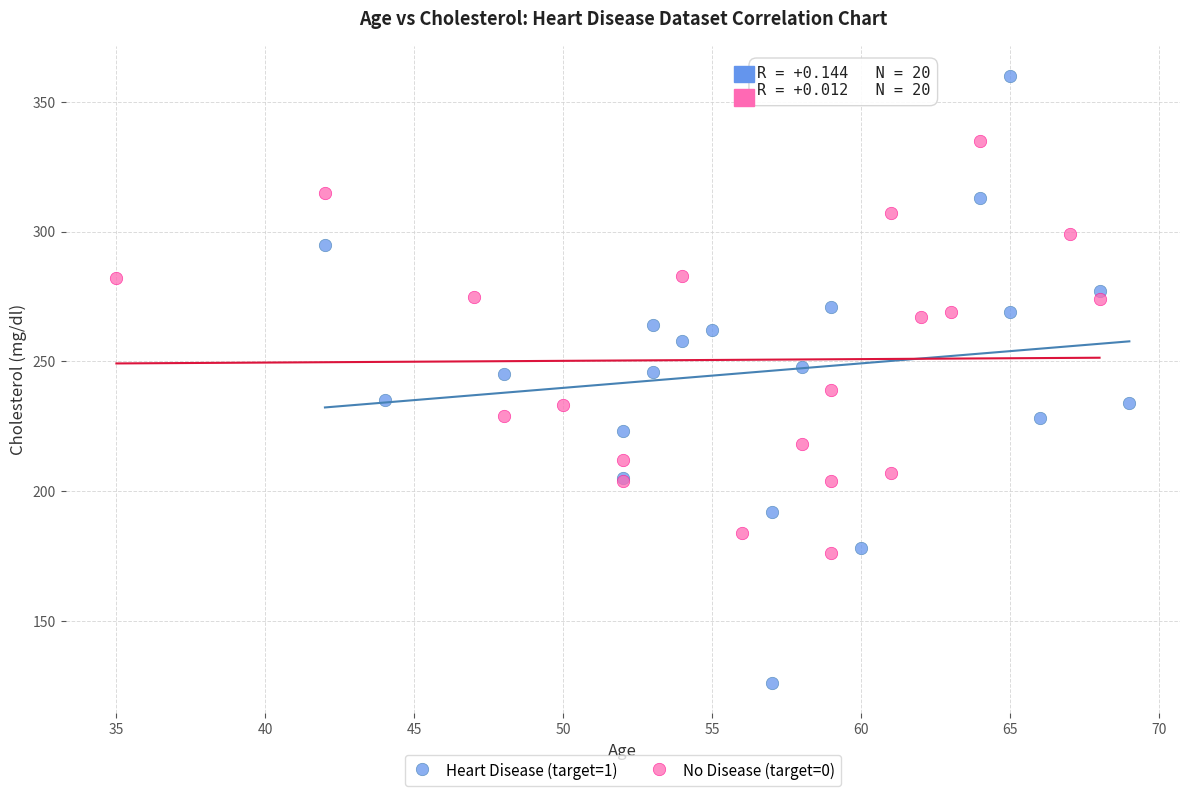

Which series reaches the minimum Y coordinate?

Heart Disease (target=1)